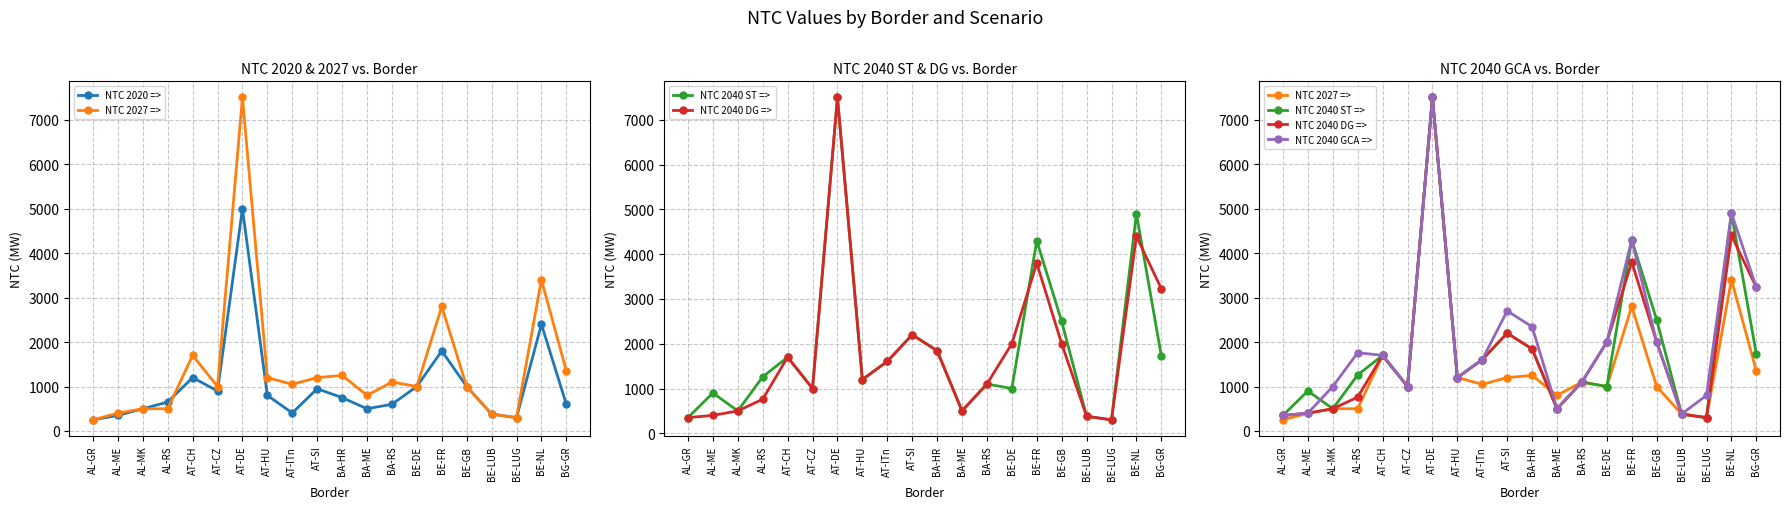

What is the label of the 2nd point from the right?

BE-NL